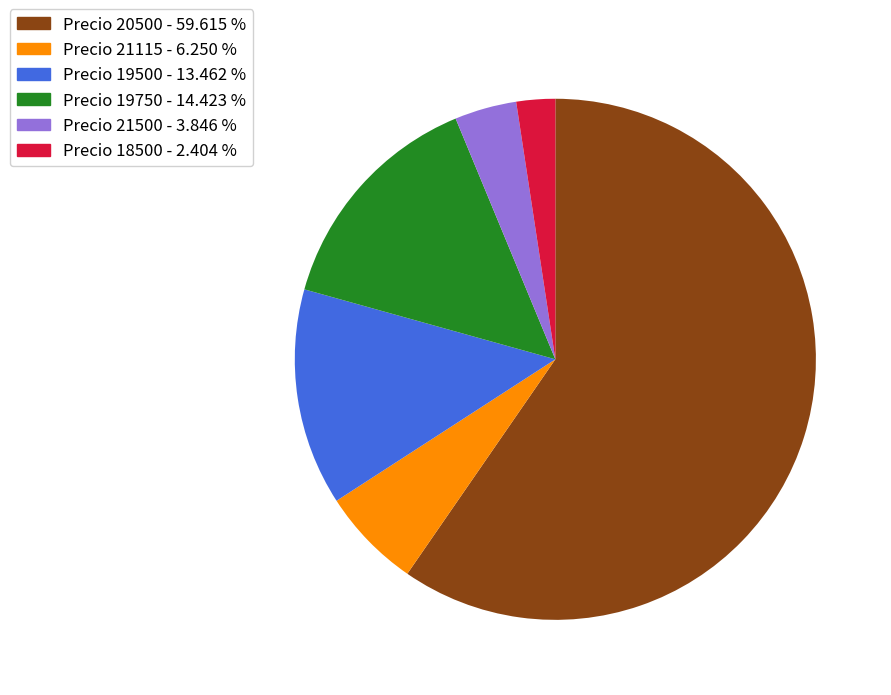

Which slice is the smallest?

Precio 18500 - 2.404 %